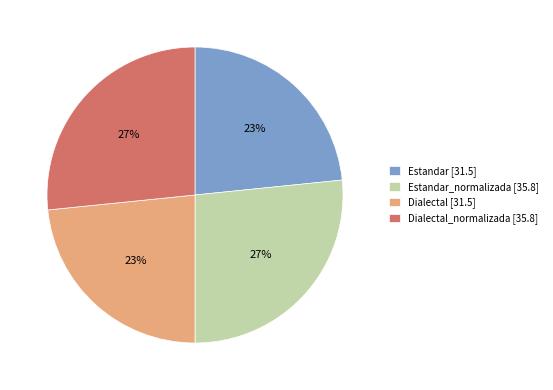

Is the sum of Estandar [31.5] and Dialectal [31.5] greater than half?

No